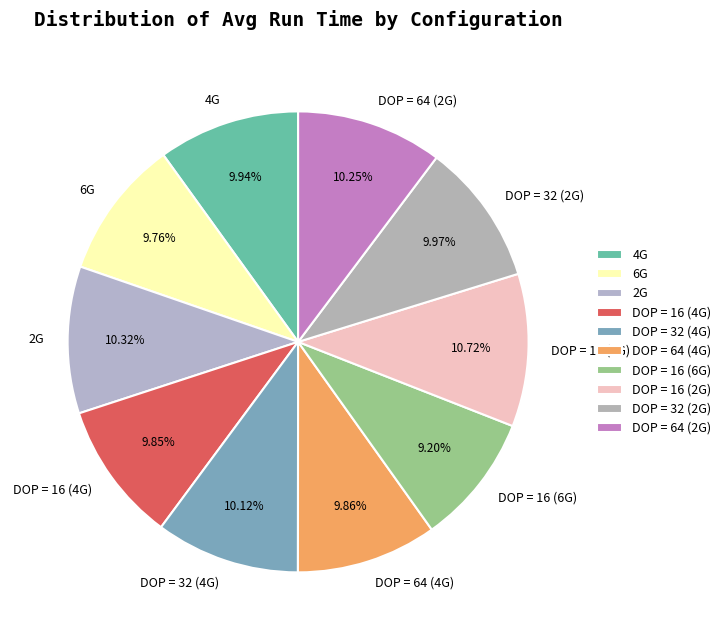

How many slices are in this pie chart?

10